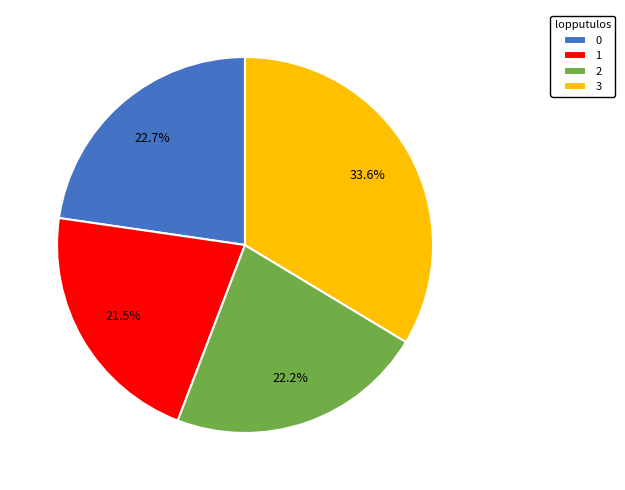

Which slice is the smallest?

1